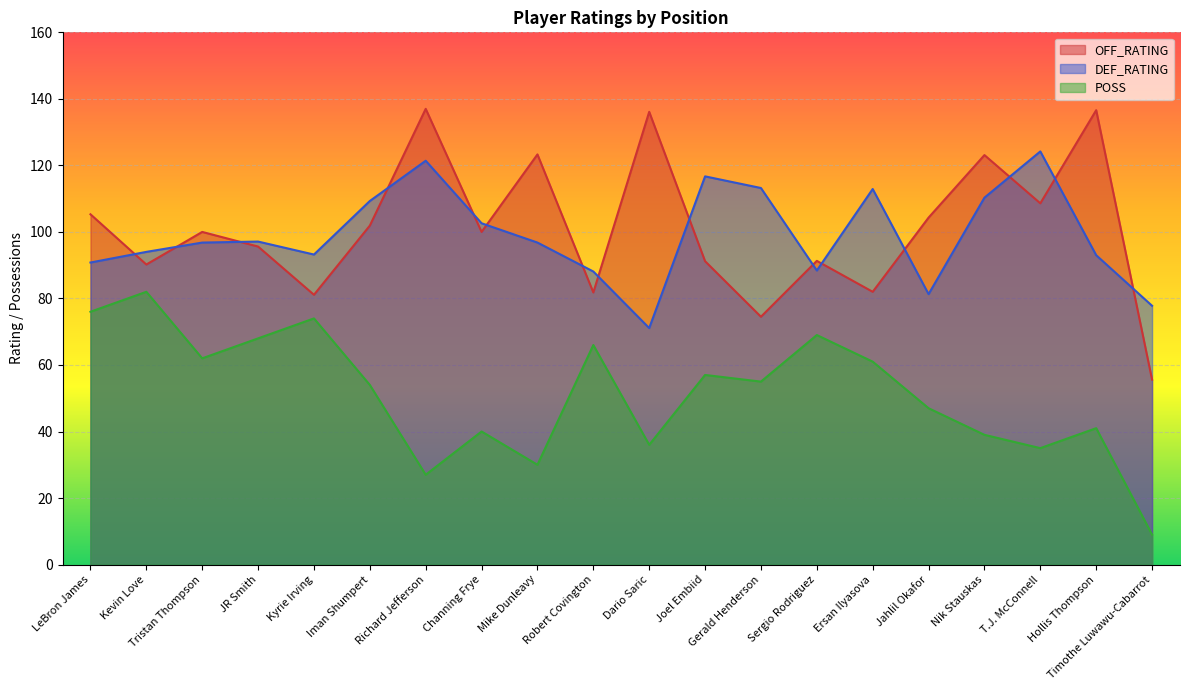

How many lines are shown in the chart?

3